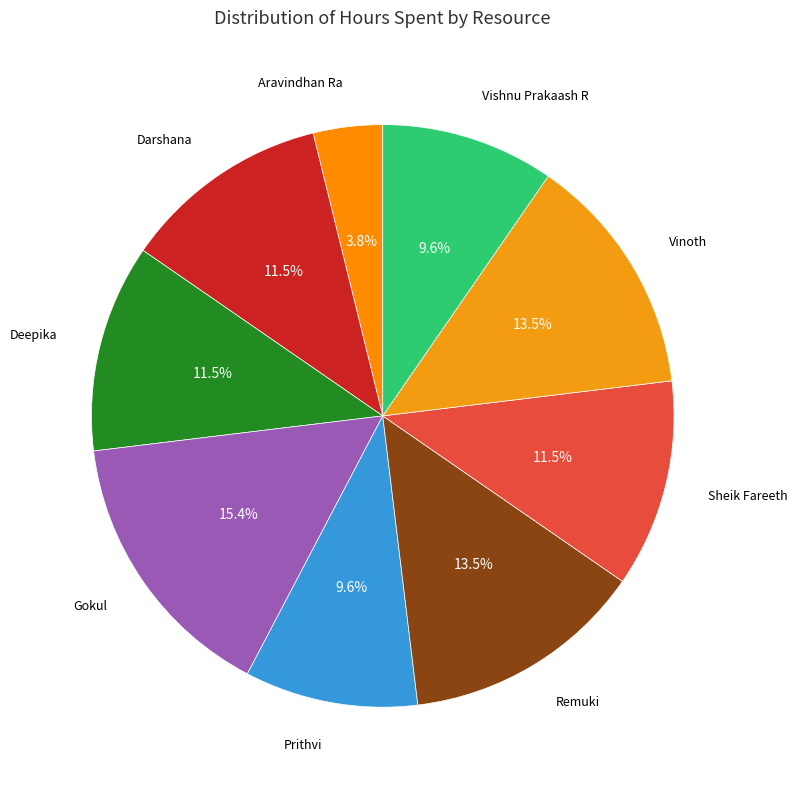

To the nearest percent, what is the difference between the largest and smallest slice percentages?

12%